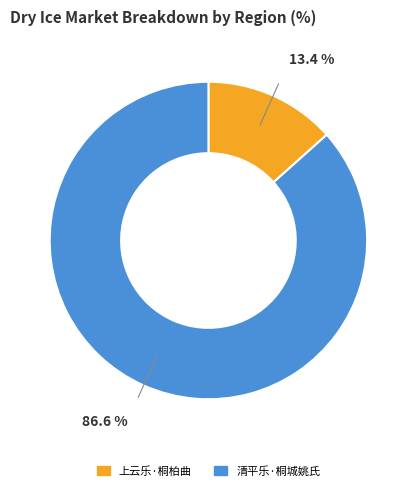

What percentage is NOT represented by 清平乐·桐城姚氏?

13.4%